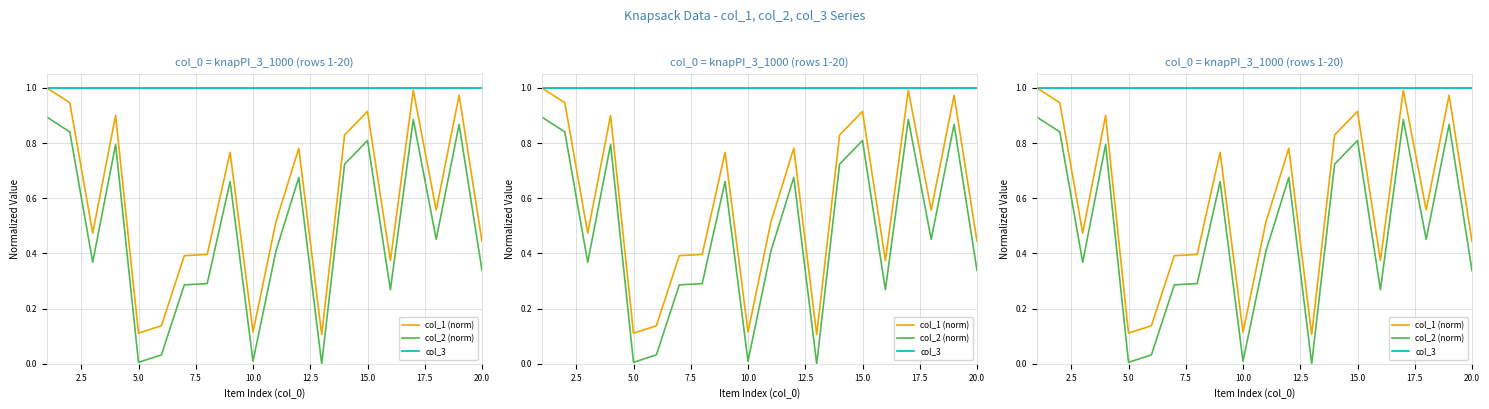

How many distinct data groups are displayed?

3